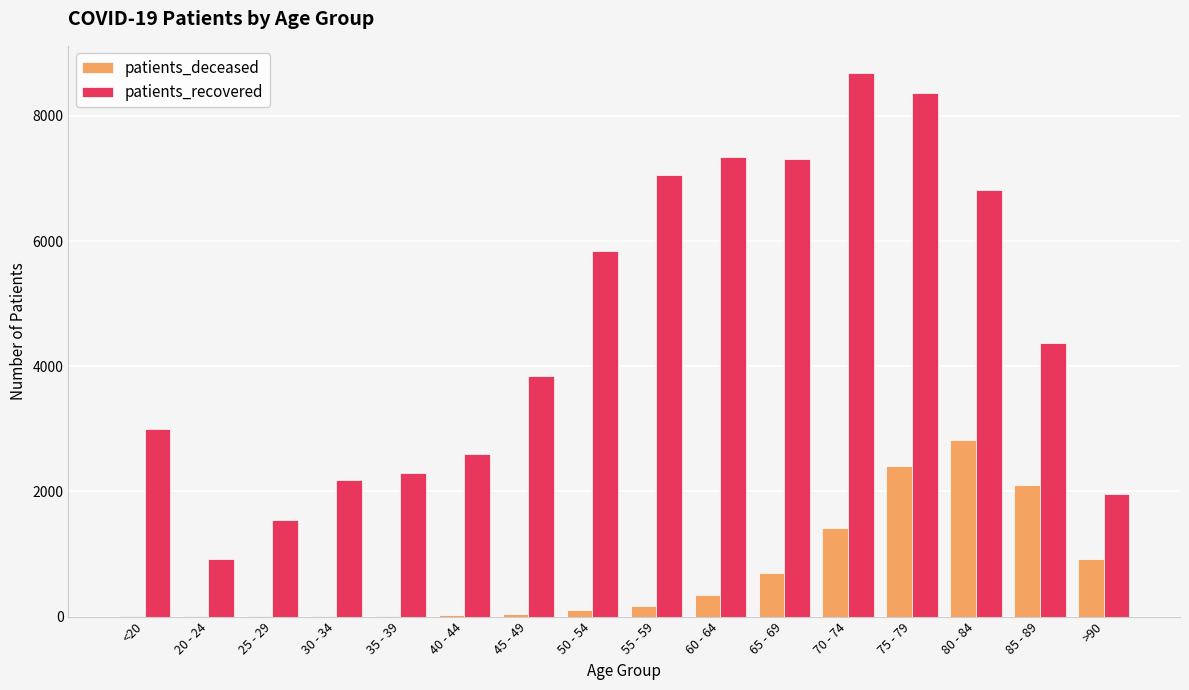

True or false: patients_recovered has a value of 2293 at 35 - 39.

True